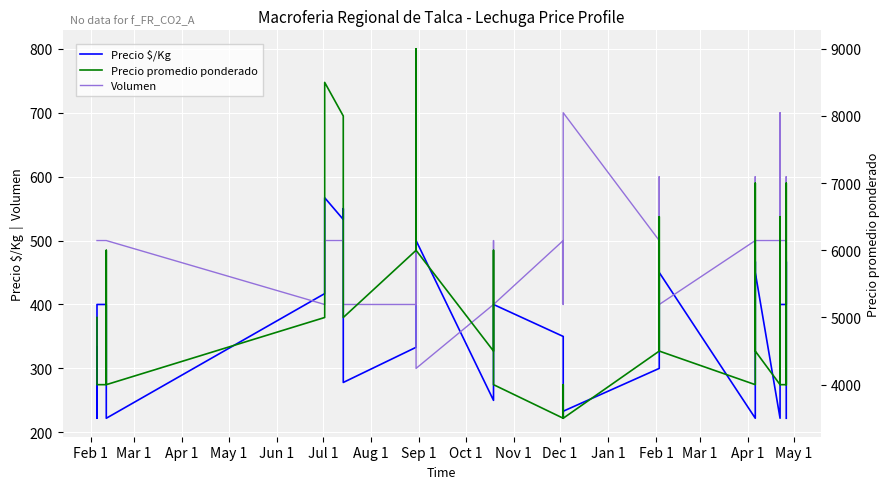

How many values in the Volumen series are below 500?

14